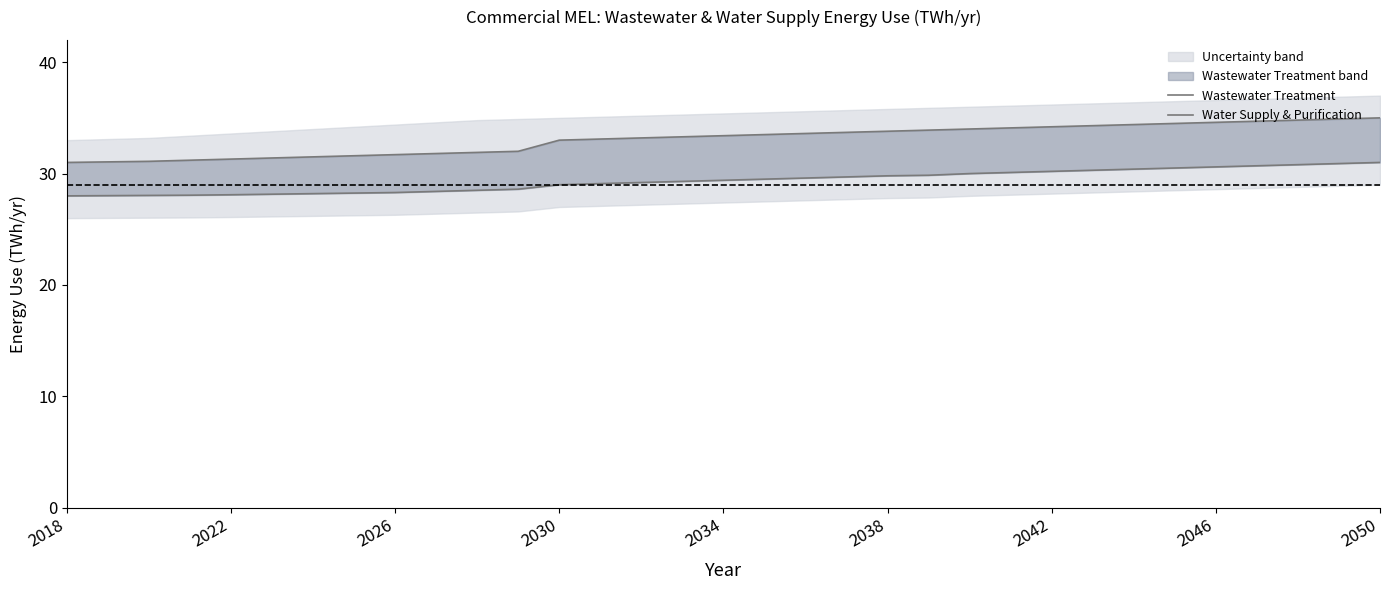

What is the greatest value displayed?

35.0